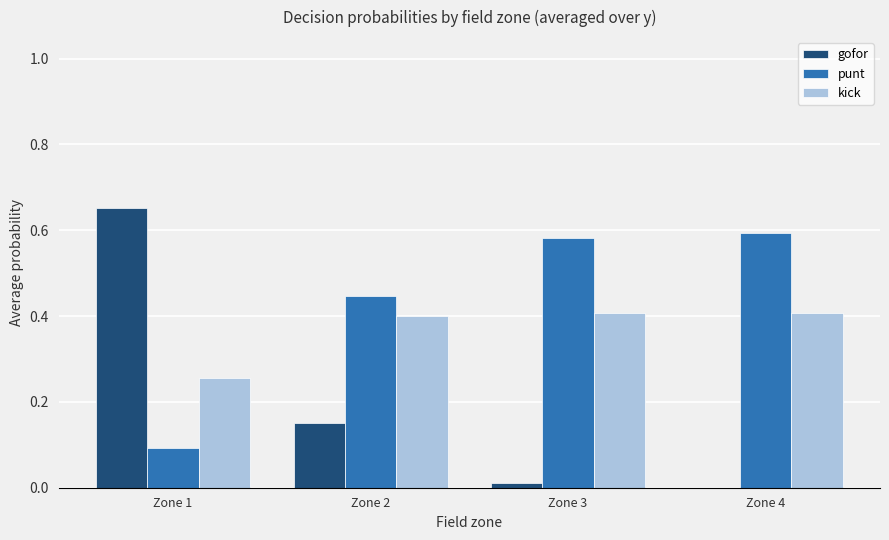

Which label corresponds to the largest value in the chart?

Zone 1